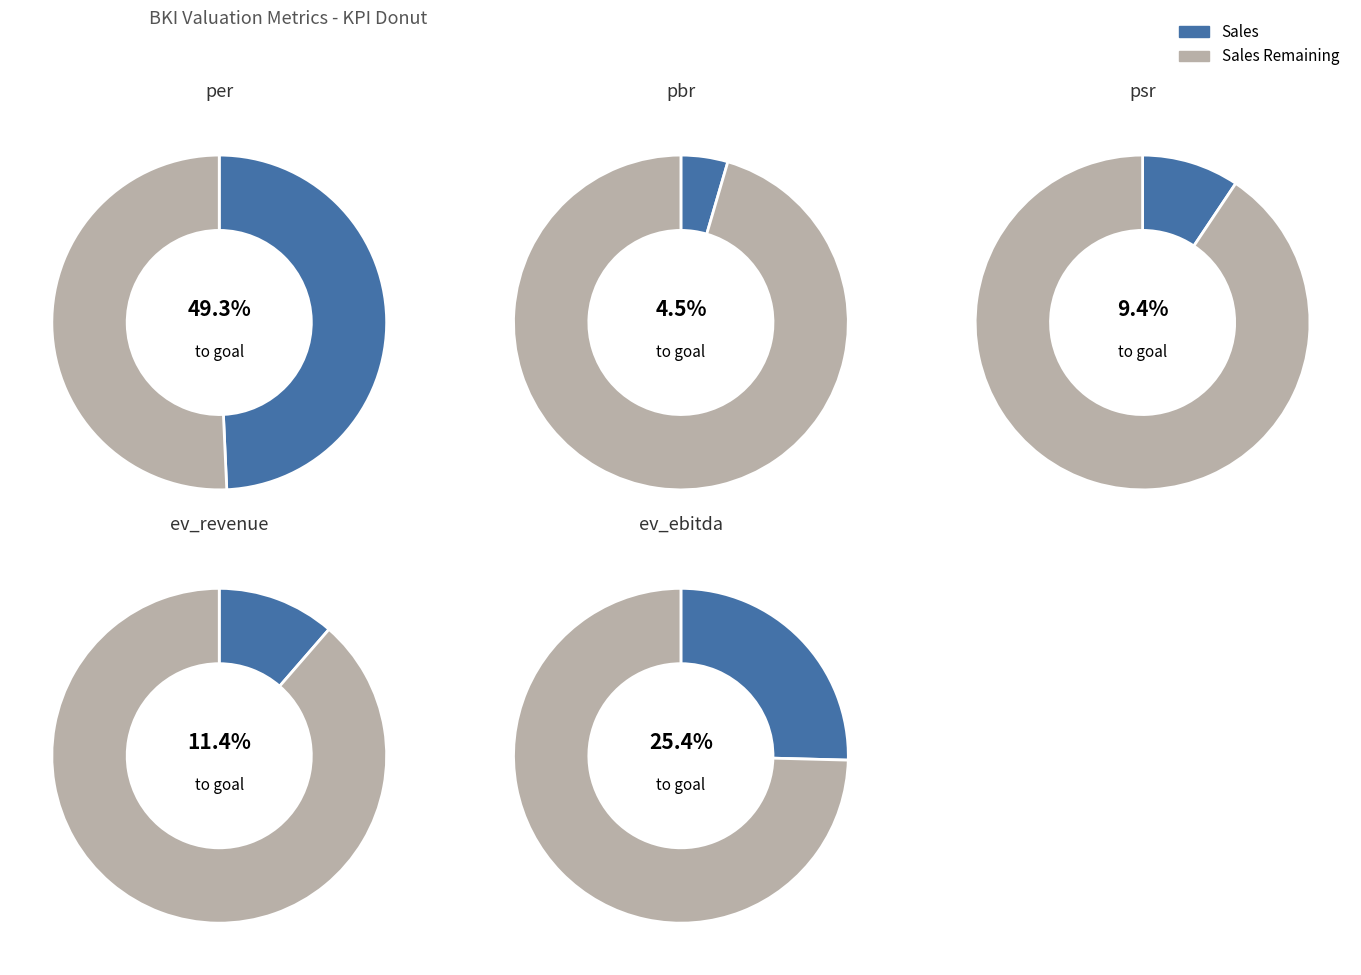

To the nearest percent, what is the difference between the pbr and ev_revenue slice percentages?

7%